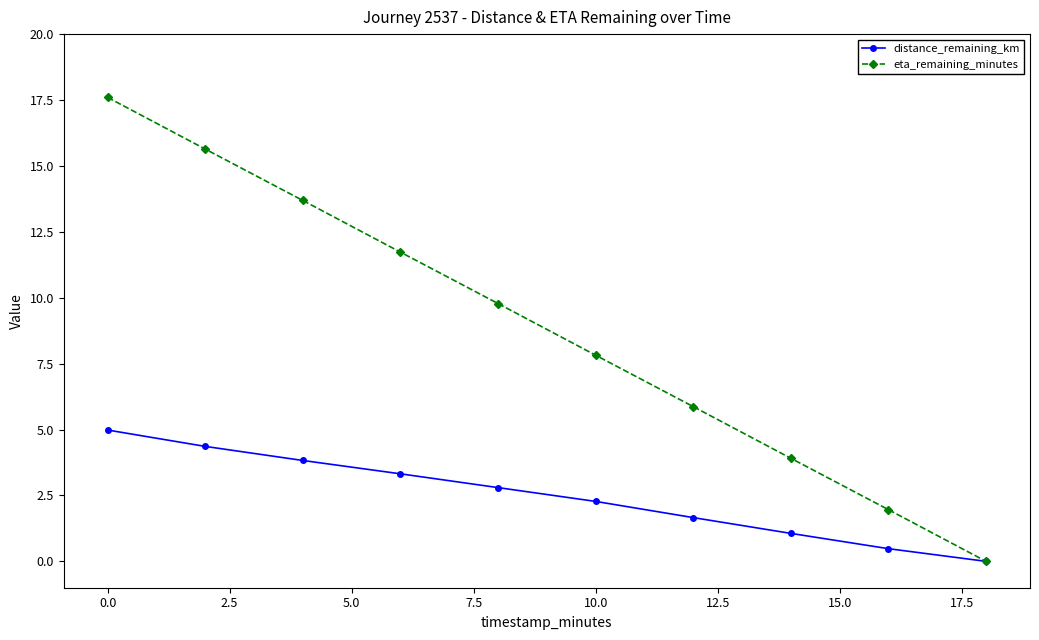

List the series in order of their peak value, lowest first.

distance_remaining_km, eta_remaining_minutes